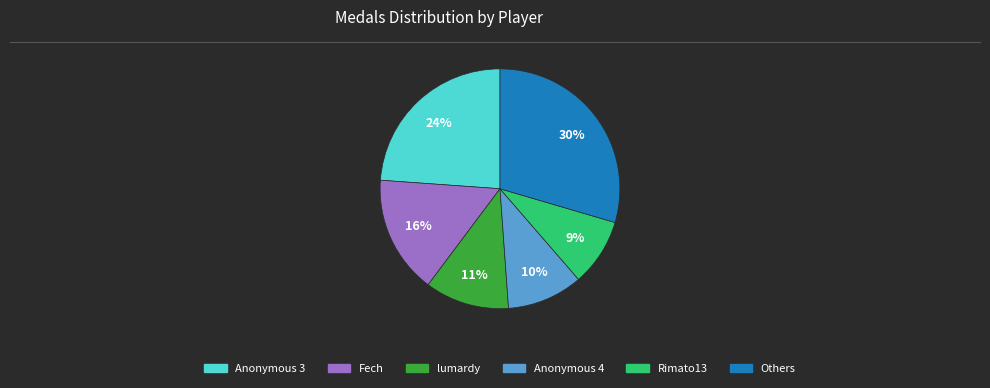

Is there any slice that represents more than half of the pie?

No